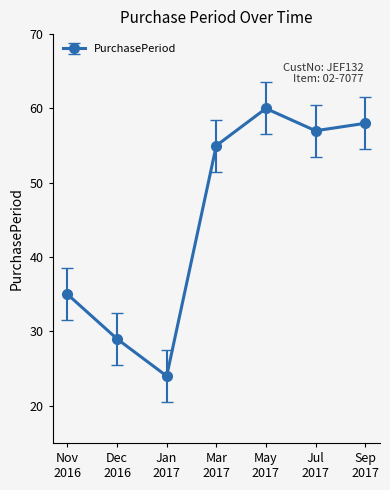

What is the value of the 4th point from the left?

55